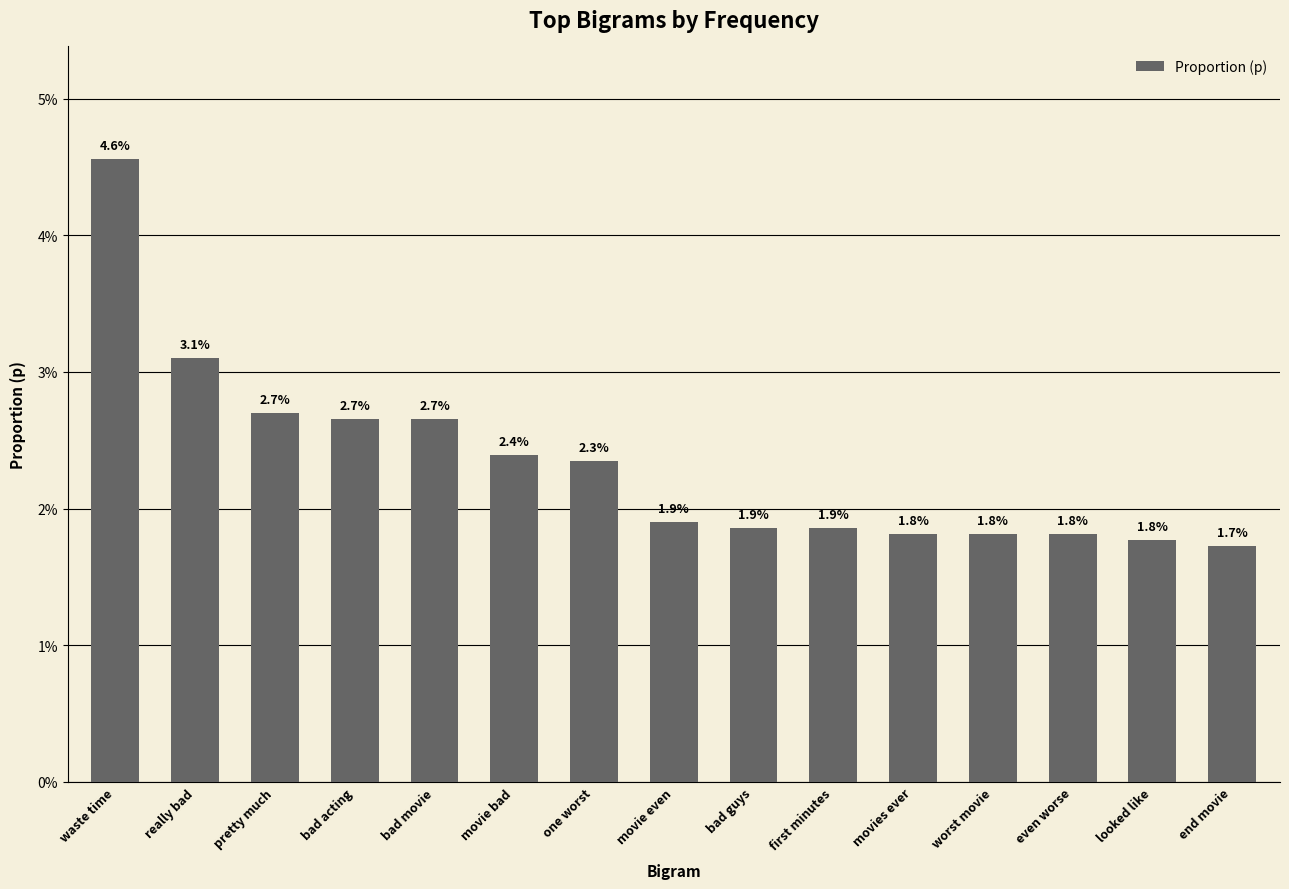

Are the bars horizontal?

No